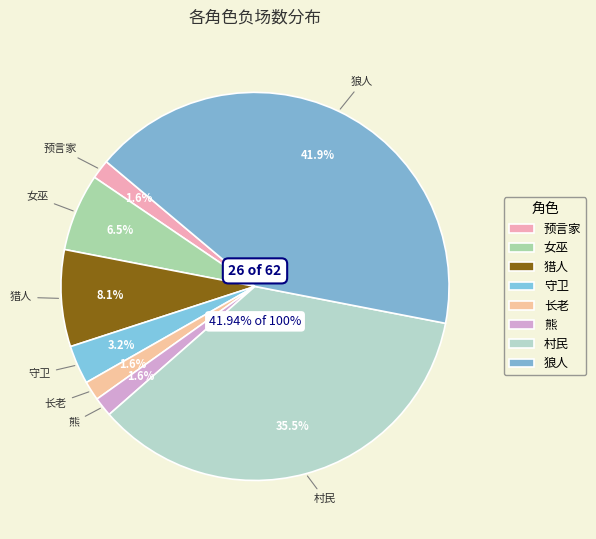

Between 猎人 and 预言家, which is larger?

猎人